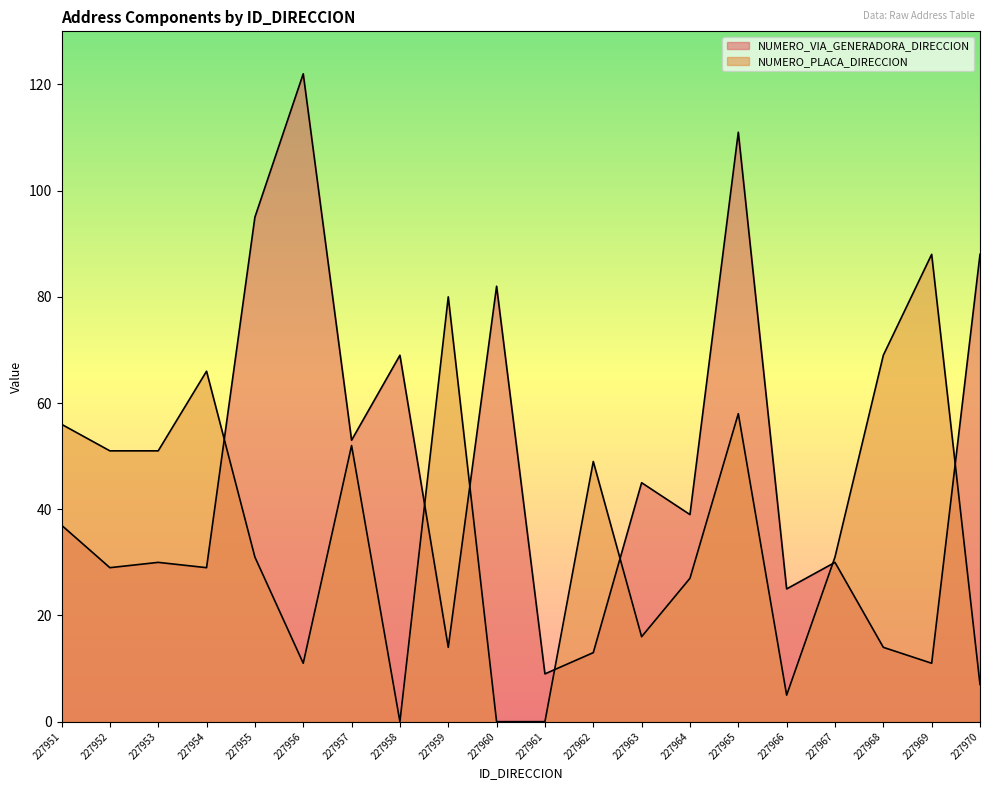

Which series changed the most between 227962 and 227963?

NUMERO_PLACA_DIRECCION